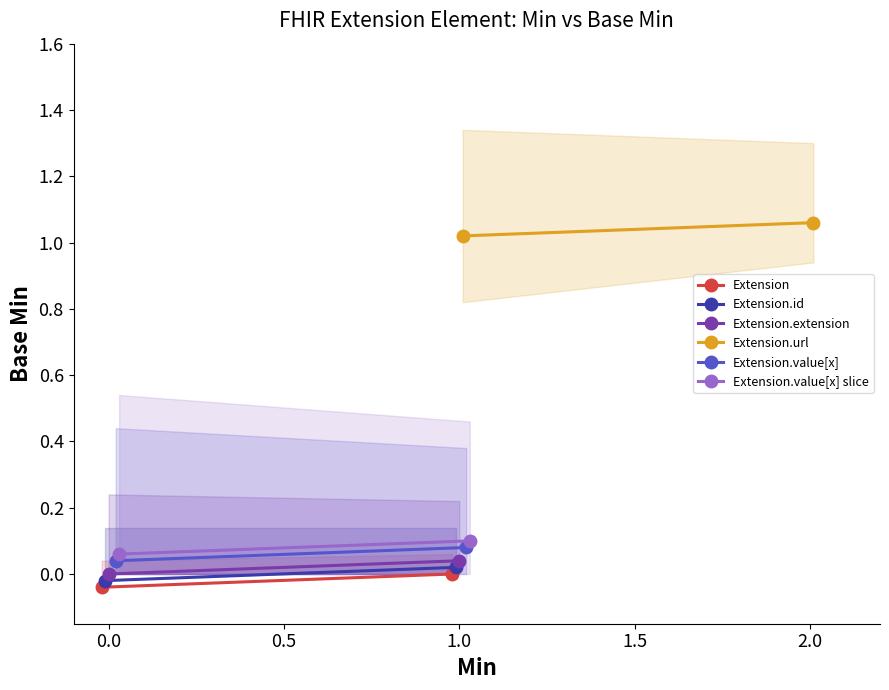

Which series has the largest total across all categories?

Extension.url